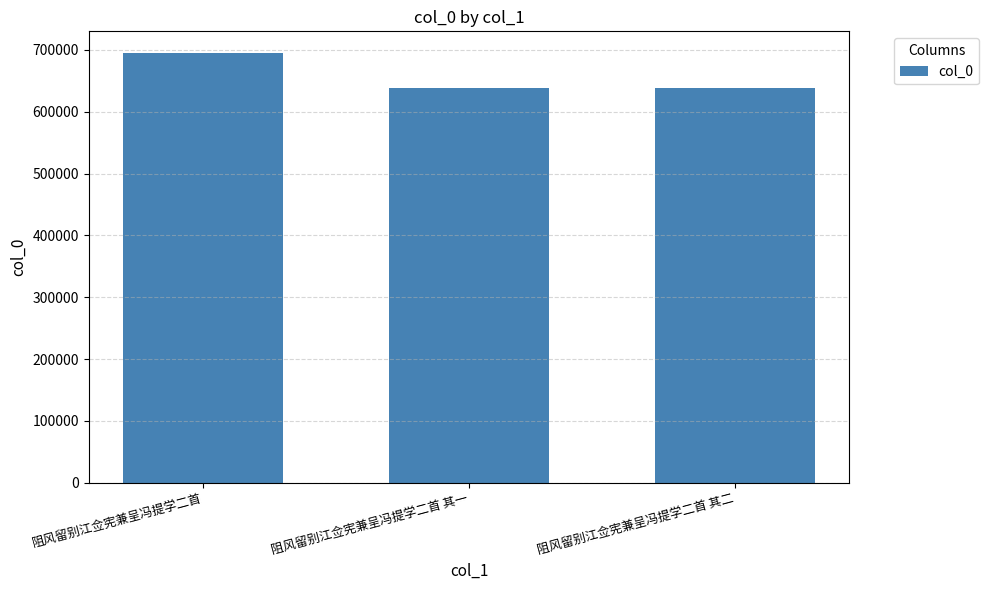

What is the difference between the maximum and minimum values?

57151